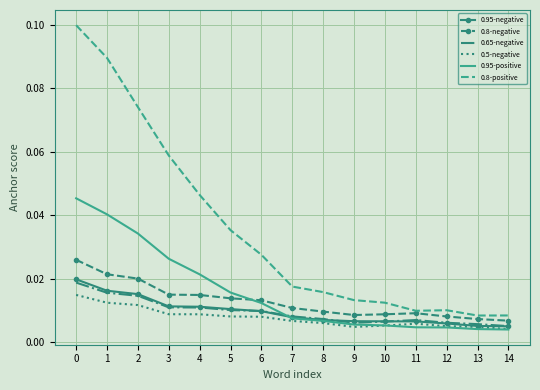

How many categories are shown in the chart?

15